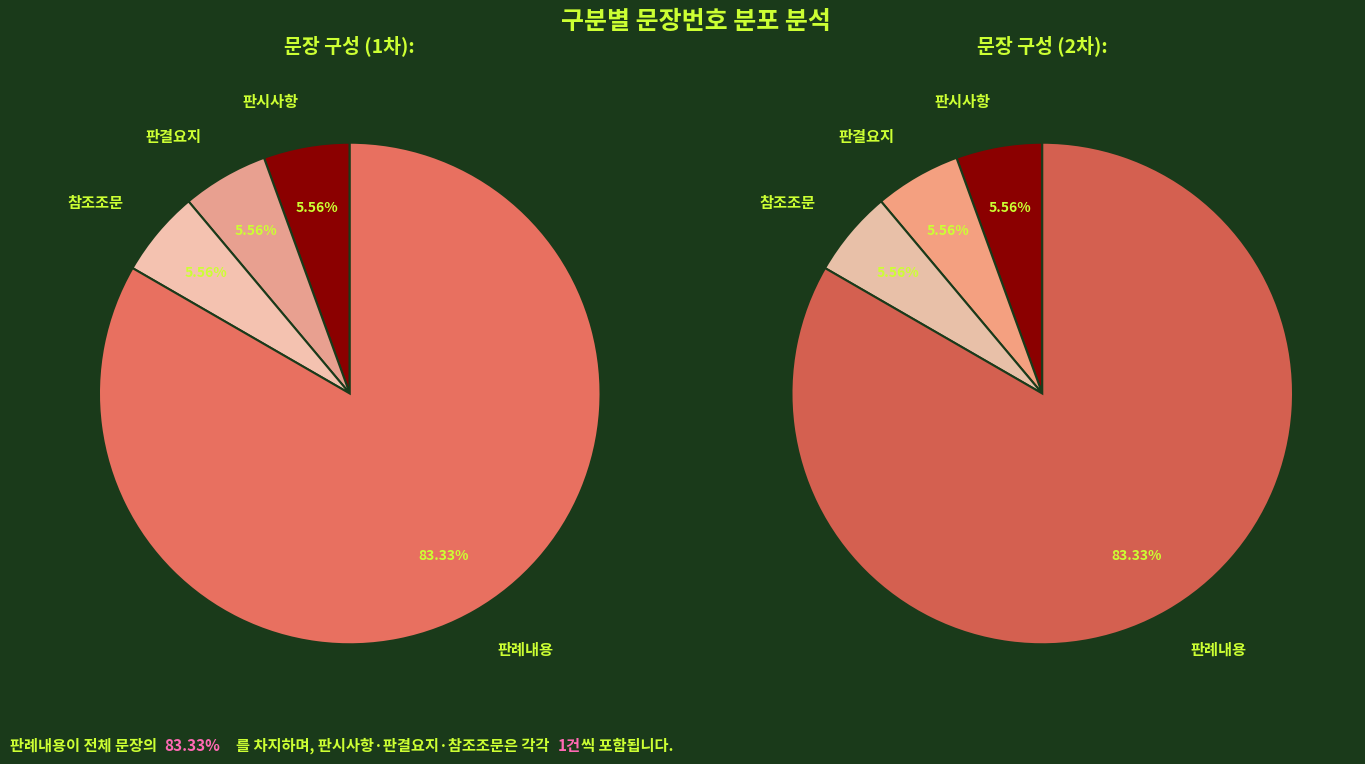

How many segments does this pie chart have?

4